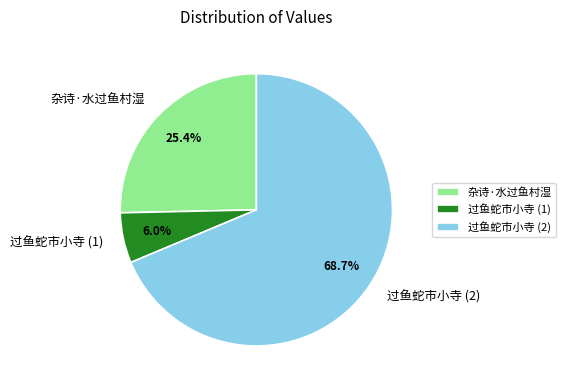

Between 过鱼蛇市小寺 (2) and 杂诗·水过鱼村湿, which is larger?

过鱼蛇市小寺 (2)